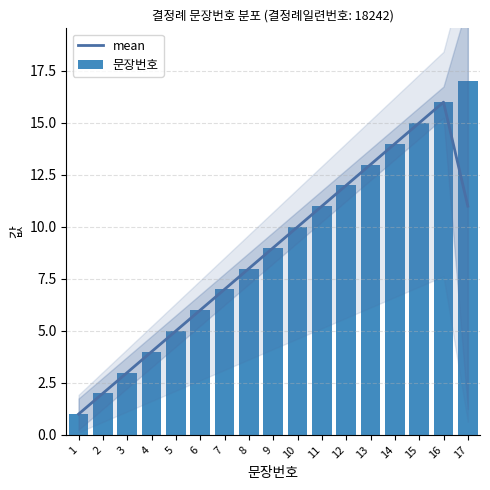

Count the number of data series in this chart.

2